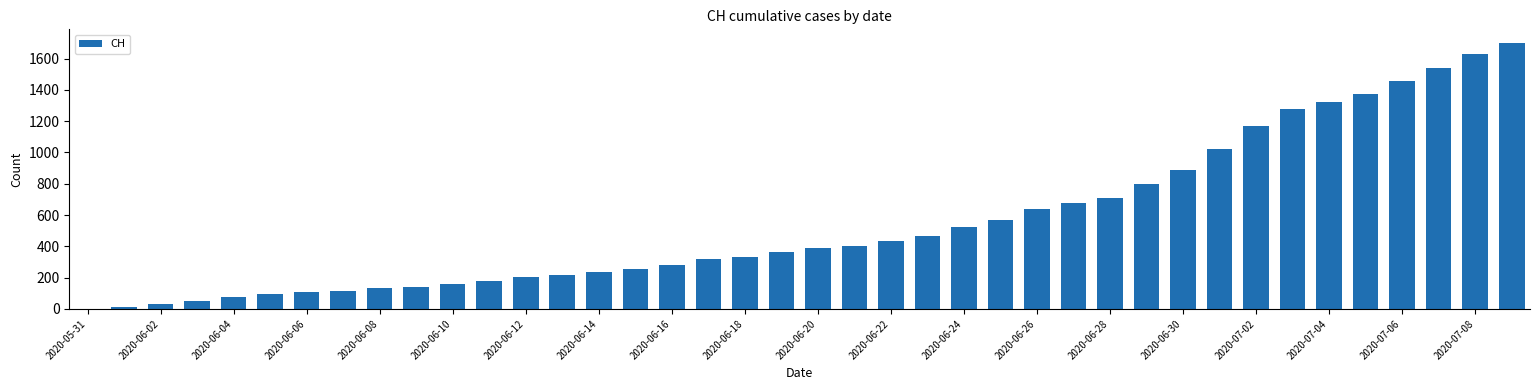

What is the sum of all values?

22311